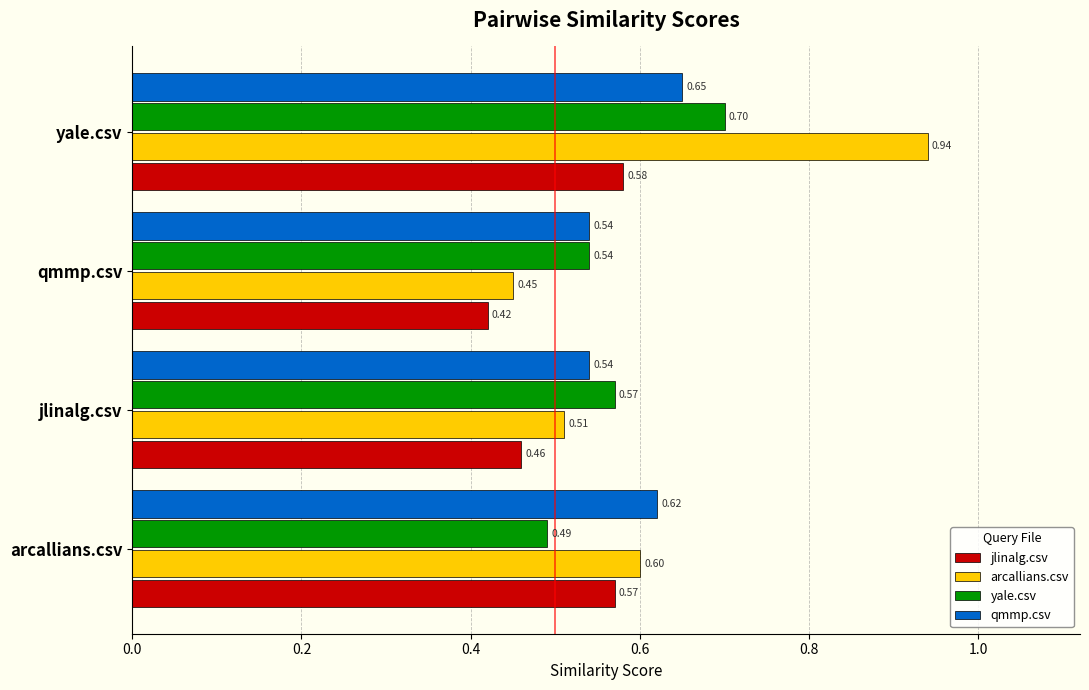

Which series has the widest spread of values?

arcallians.csv